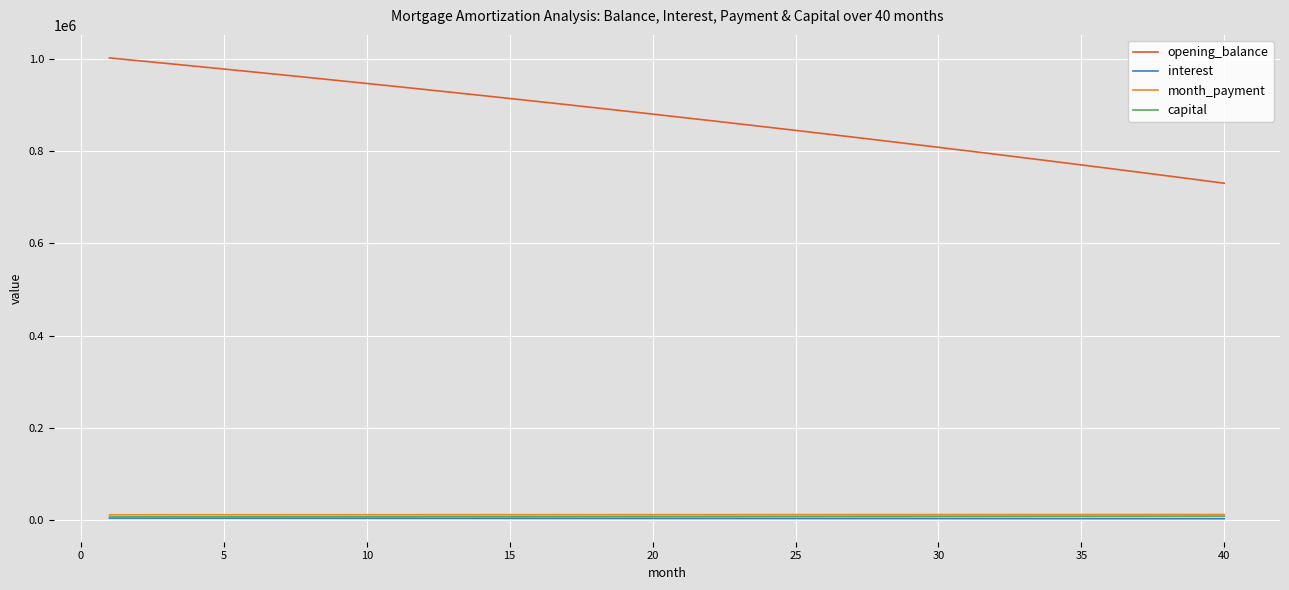

True or false: opening_balance and interest intersect in this chart.

False